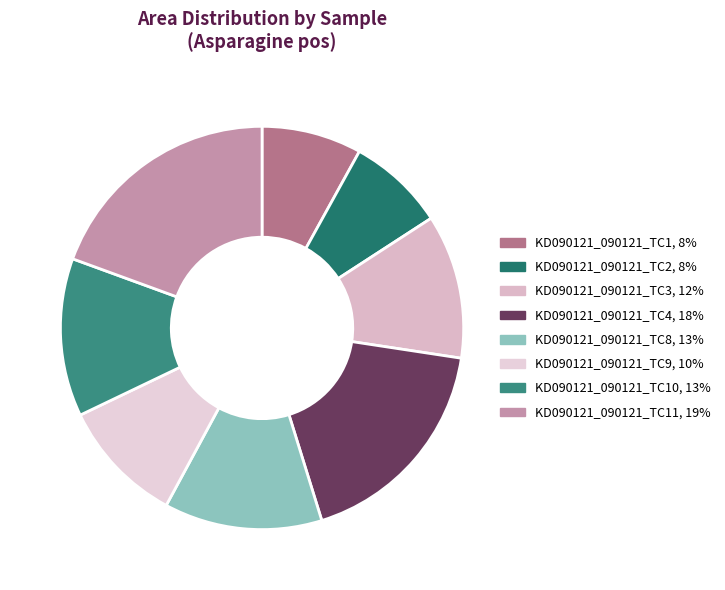

Count the number of slices in the pie.

8